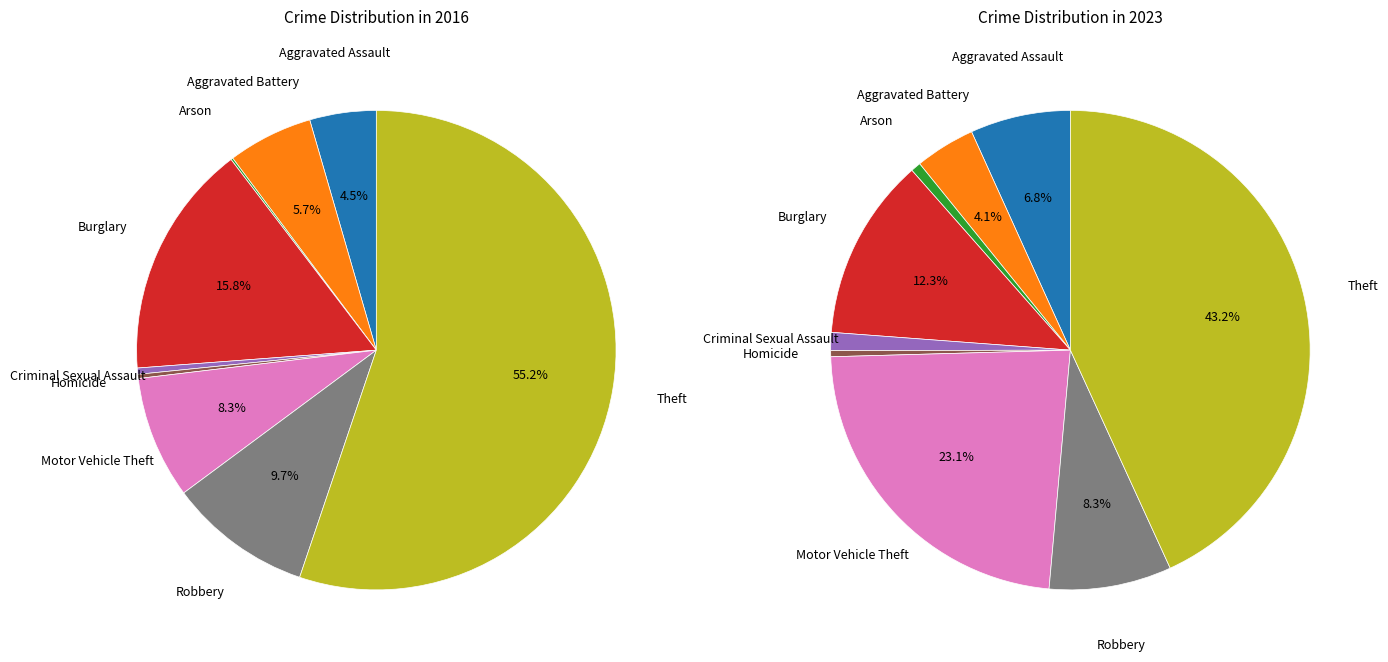

To the nearest percent, what is the combined percentage of Criminal Sexual Assault and Arson?

1%